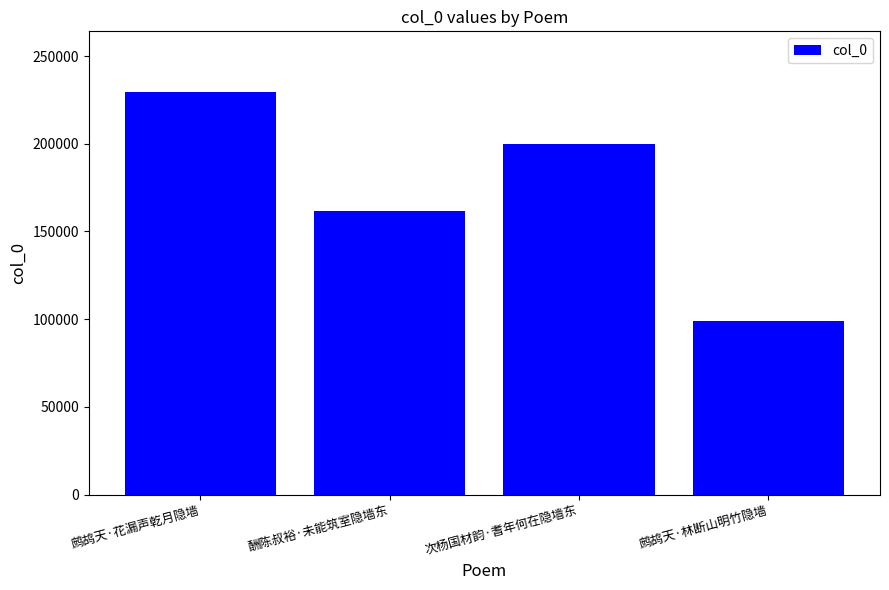

What is the change in value from 酬陈叔裕·未能筑室隐墙东 to 次杨国材韵·耆年何在隐墙东?

+38450